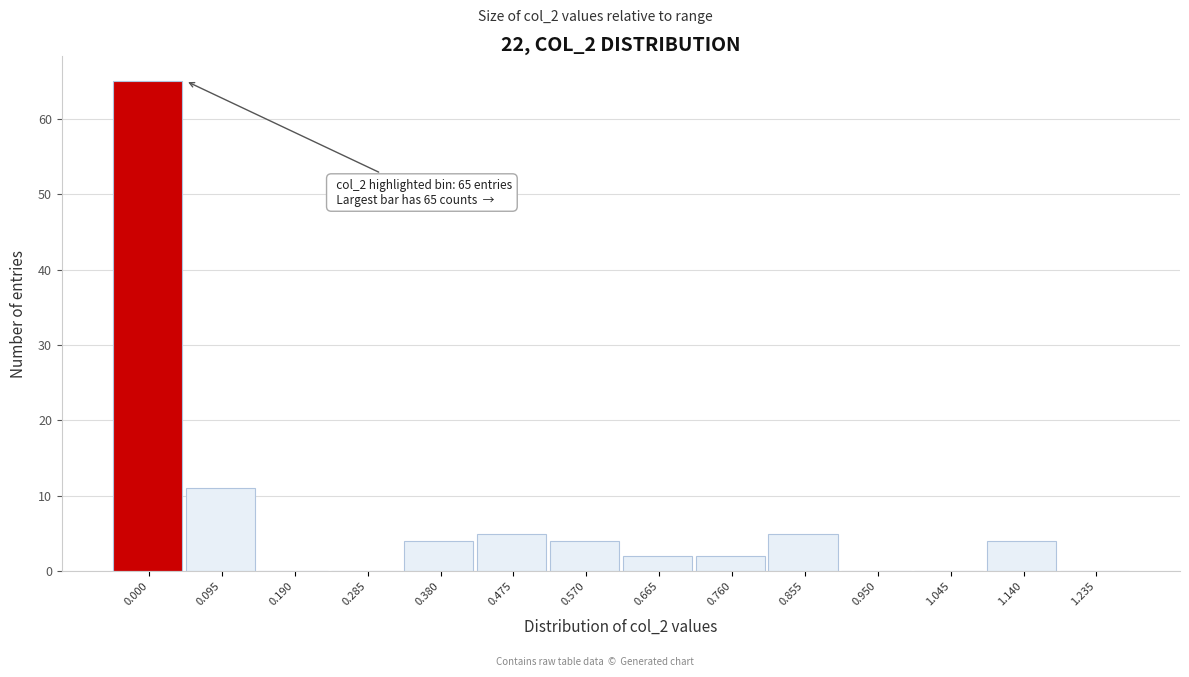

Reading left to right, transcribe all the data shown in this chart.

0.000=65	0.095=11	0.190=0	0.285=0	0.380=4	0.475=5	0.570=4	0.665=2	0.760=2	0.855=5	0.950=0	1.045=0	1.140=4	1.235=0